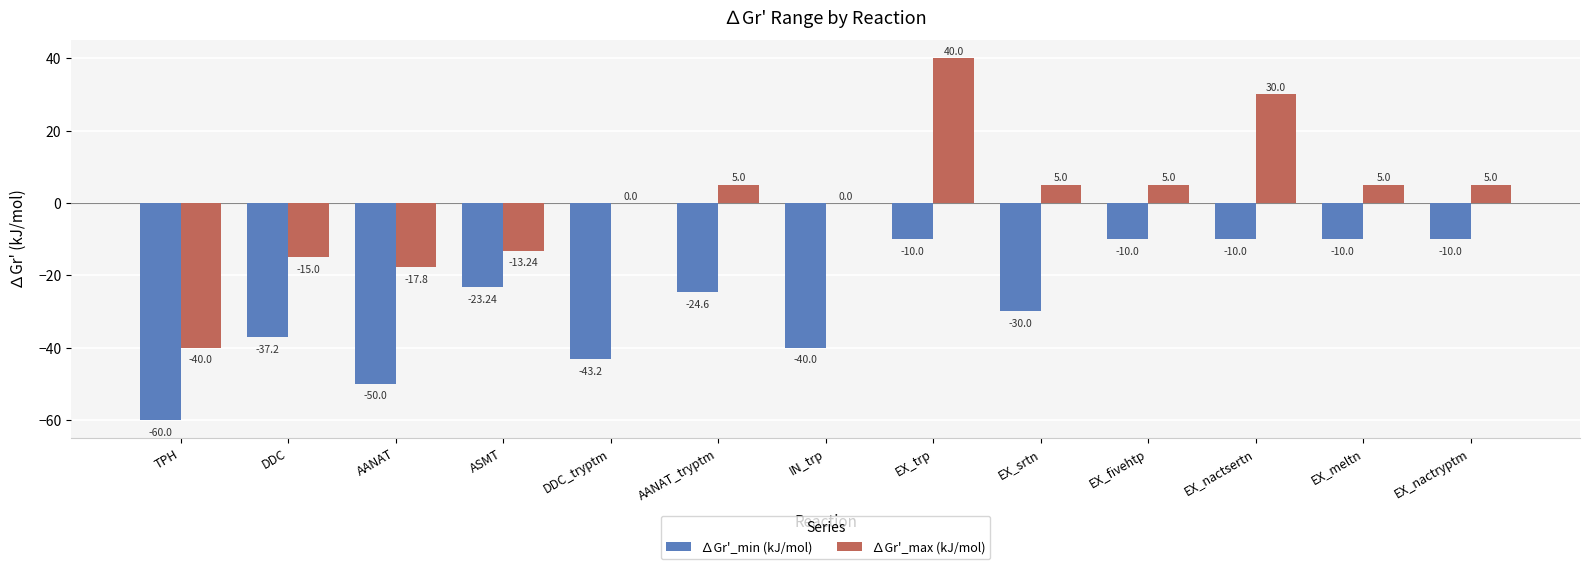

Is the value of ∆Gr'_min (kJ/mol) at IN_trp greater than the value of ∆Gr'_max (kJ/mol) at EX_meltn?

No